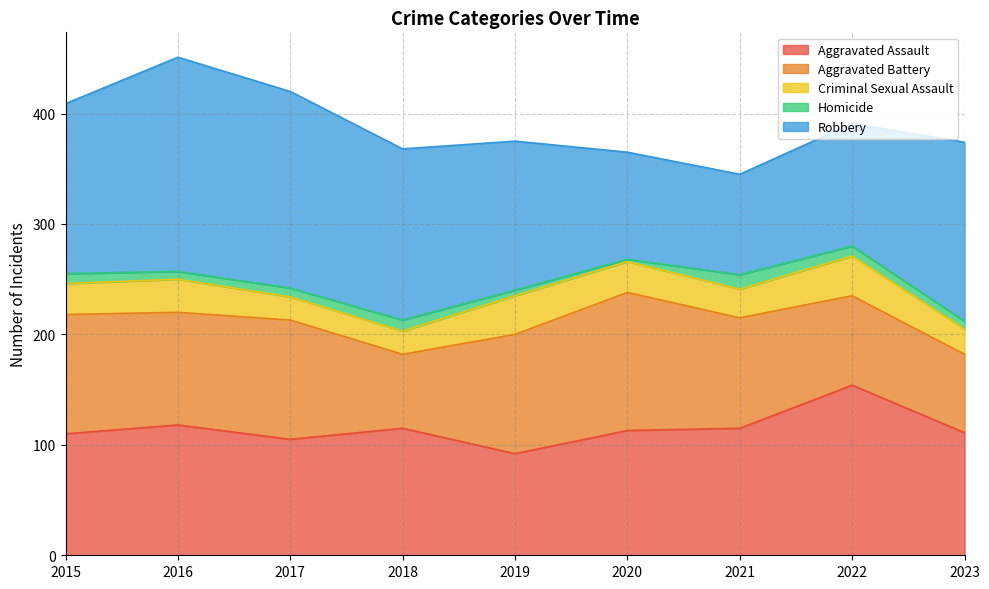

What are all the series names shown in the legend?

Aggravated Assault, Aggravated Battery, Criminal Sexual Assault, Homicide, Robbery